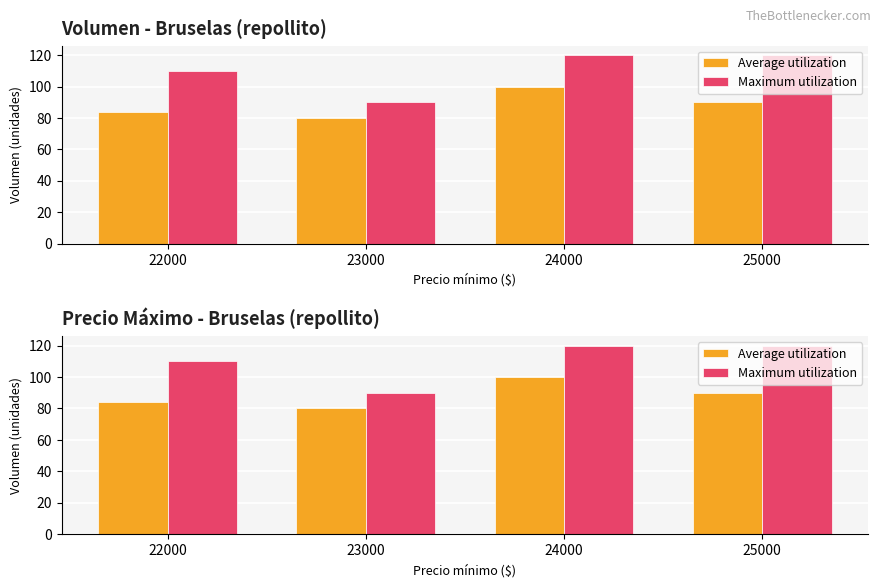

Which series has the largest total across all categories?

Maximum utilization